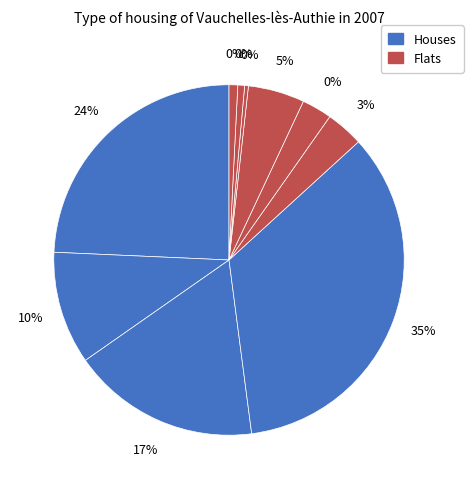

Is the sum of 3 and 5 greater than half?

No